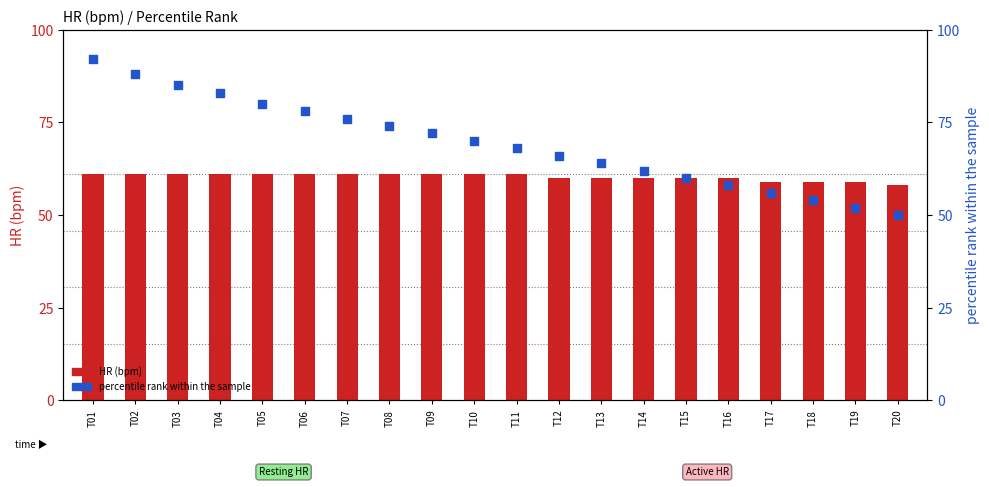

At how many categories does at least one series exceed 54?

20